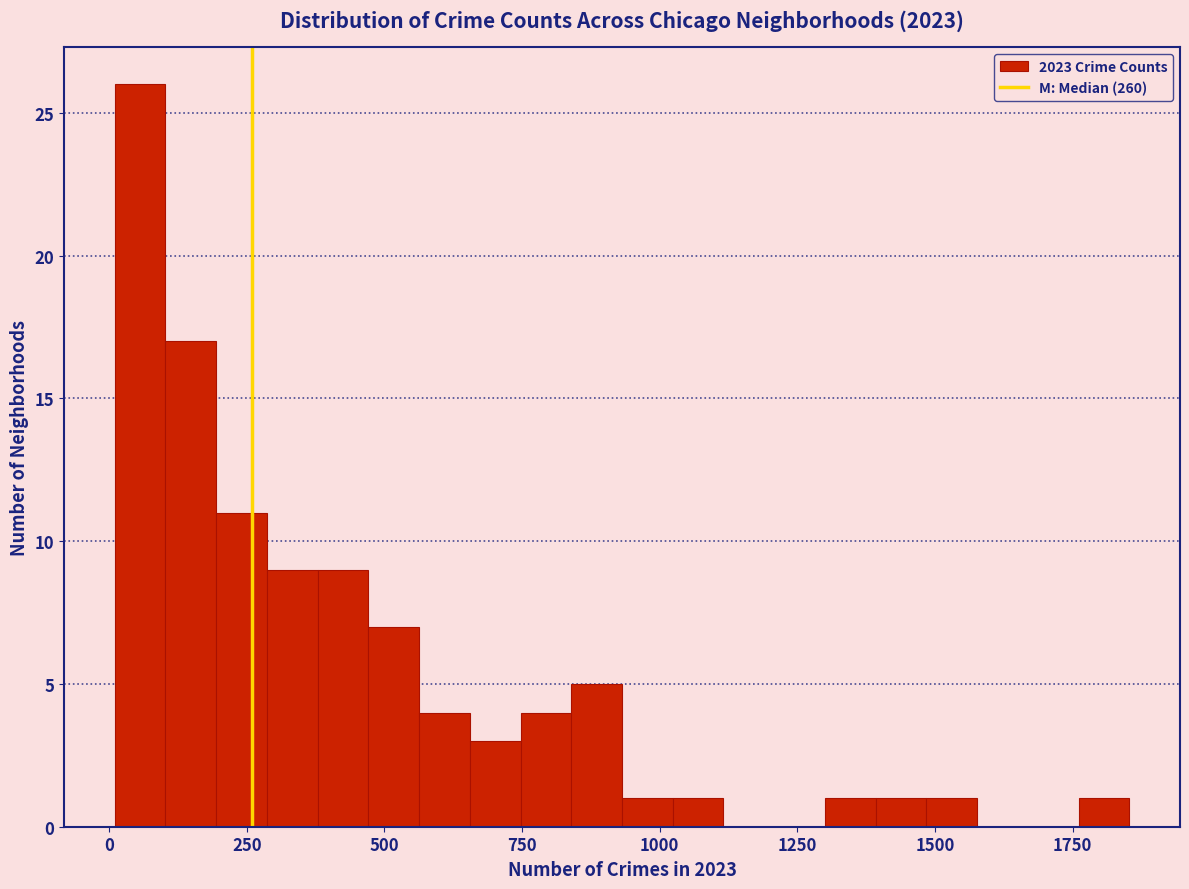

Around what value on the x-axis is the tallest bar? Give the approximate position of its centre, as read against the axis.

50